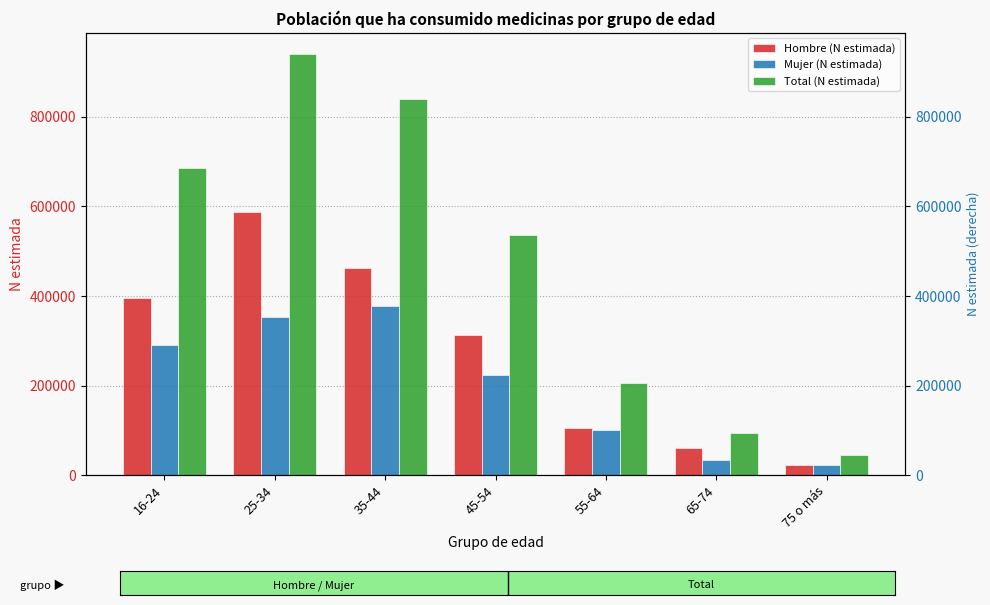

Is the value of Hombre (N estimada) at 45-54 greater than the value of Mujer (N estimada) at 75 o más?

Yes